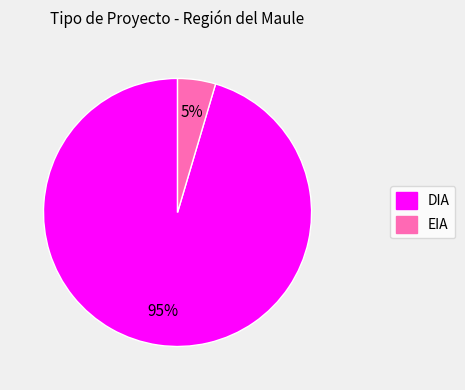

Which category accounts for the majority?

DIA